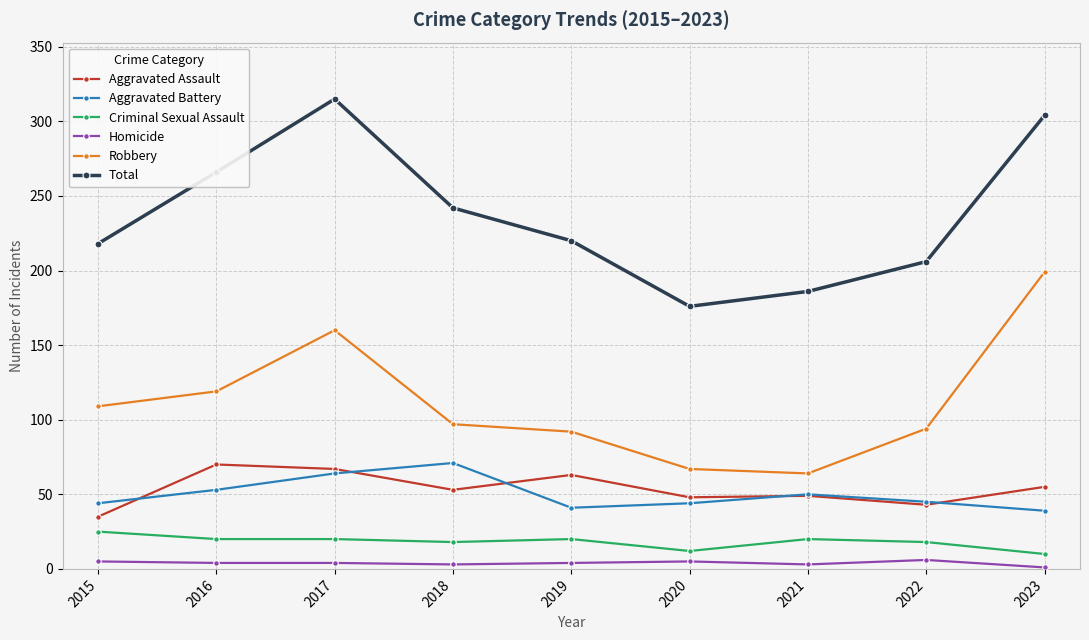

Where is the first local minimum for Aggravated Assault?

2018